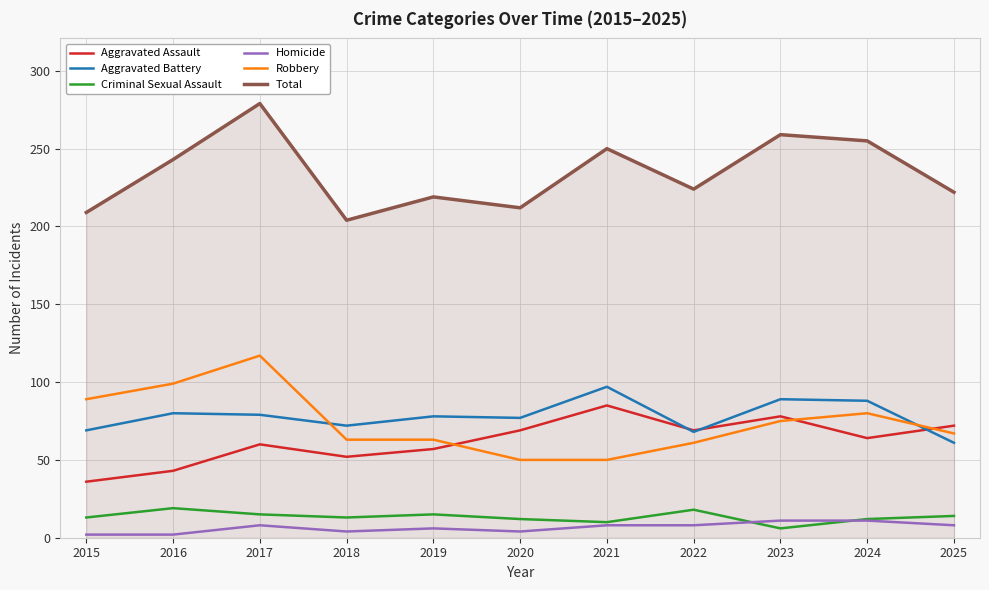

Which label corresponds to the largest value in the chart?

2017